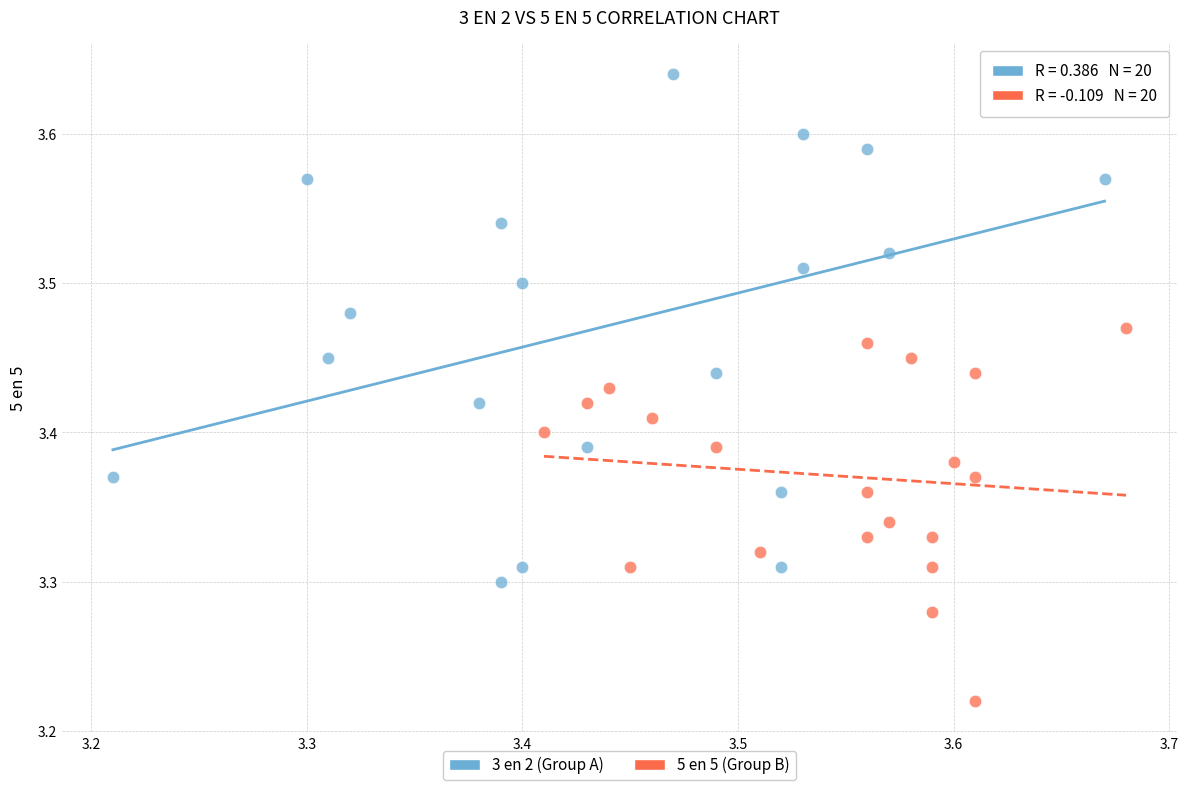

Which series reaches the minimum Y coordinate?

5 en 5 (Group B)